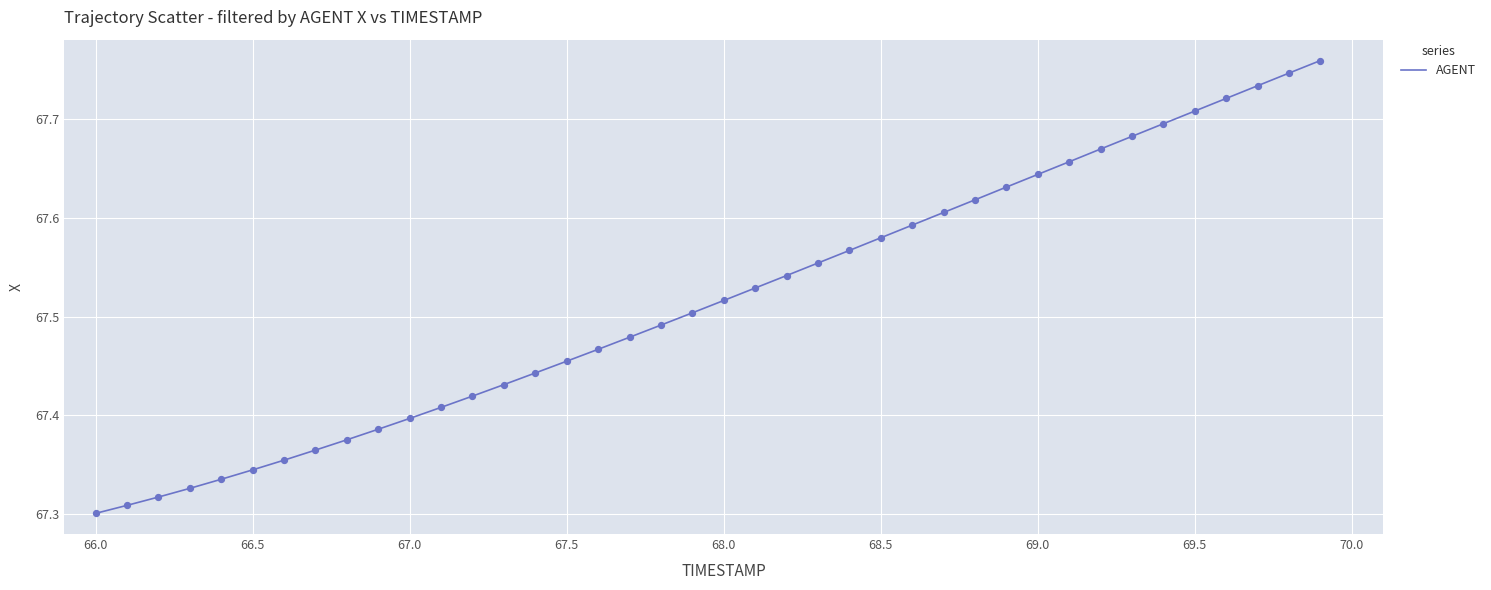

What is the difference between the maximum and minimum values?

0.5